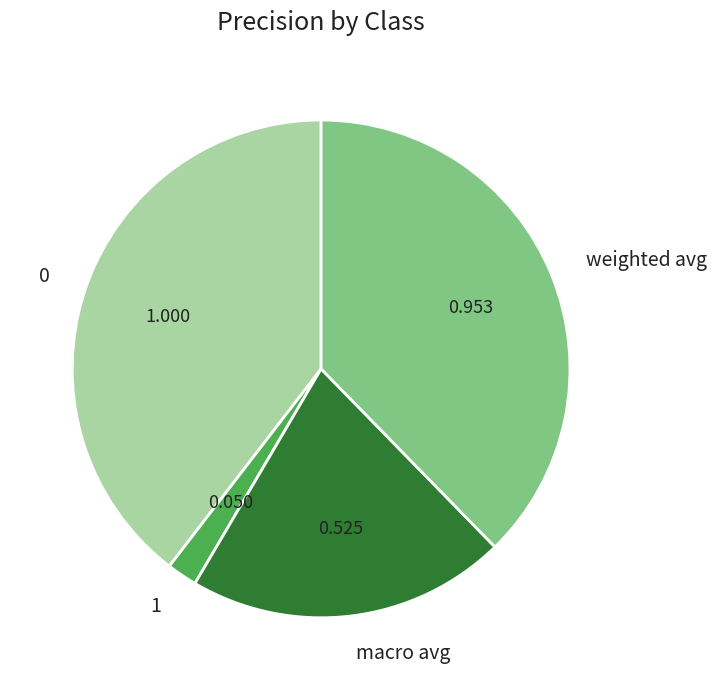

Which has a higher value, macro avg or 1?

macro avg